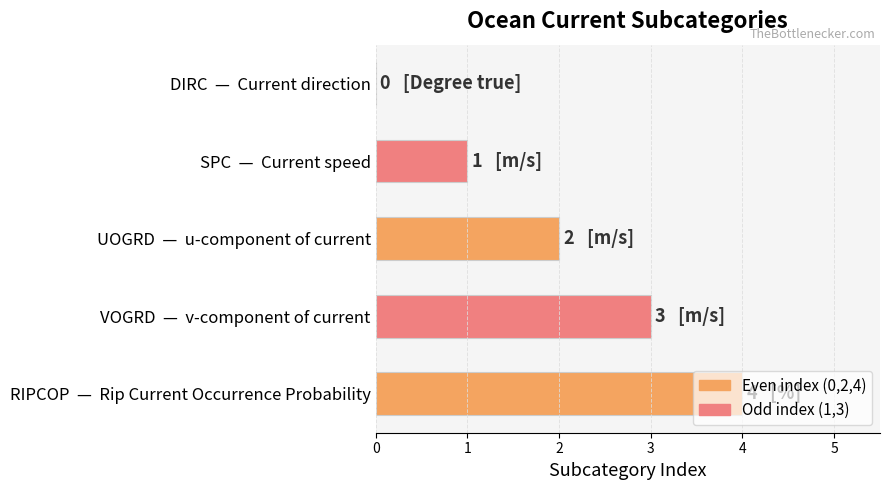

The value at RIPCOP  —  Rip Current Occurrence Probability is 2. True or false?

False